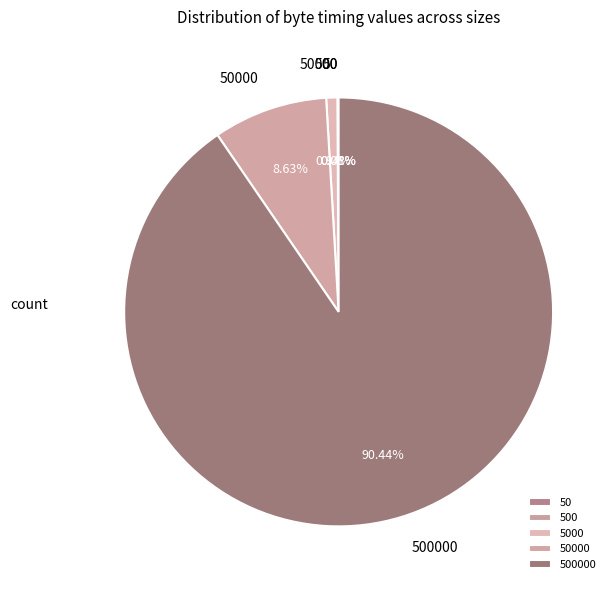

Is there a majority slice in this chart?

Yes